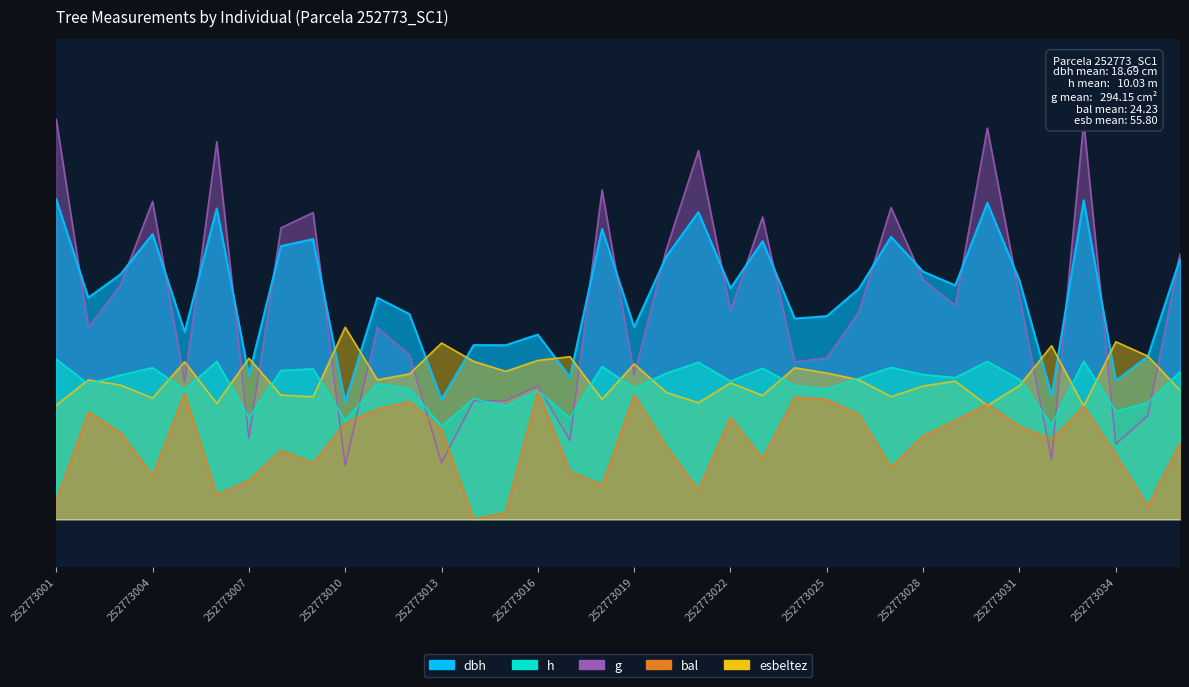

What is the sum of the esbeltez values at 252773001 and 252773036?

15.2